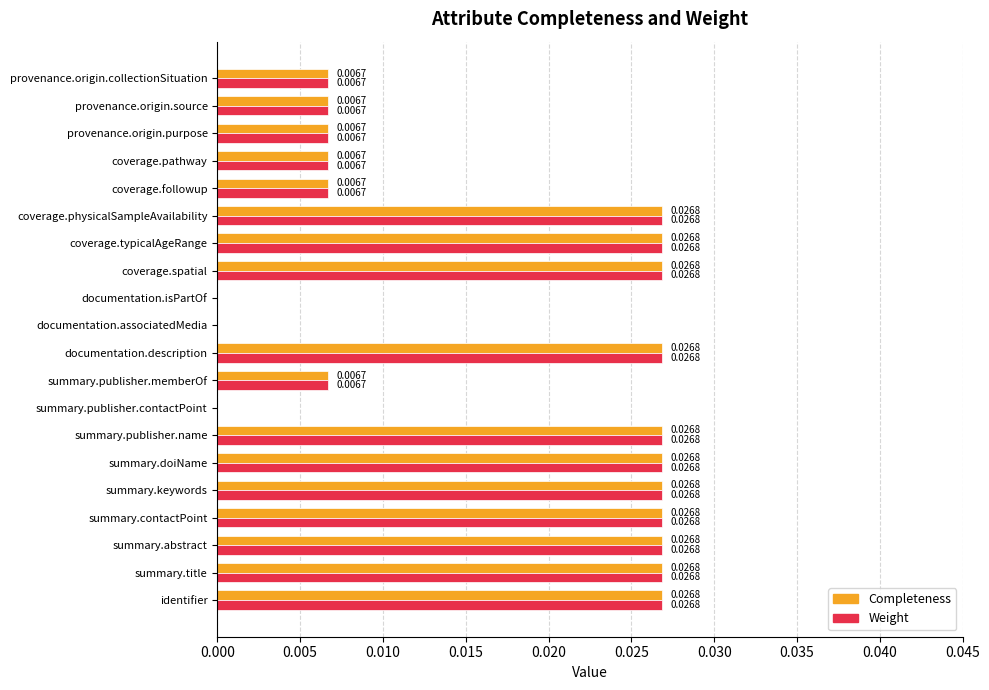

Count the number of categories in the chart.

20